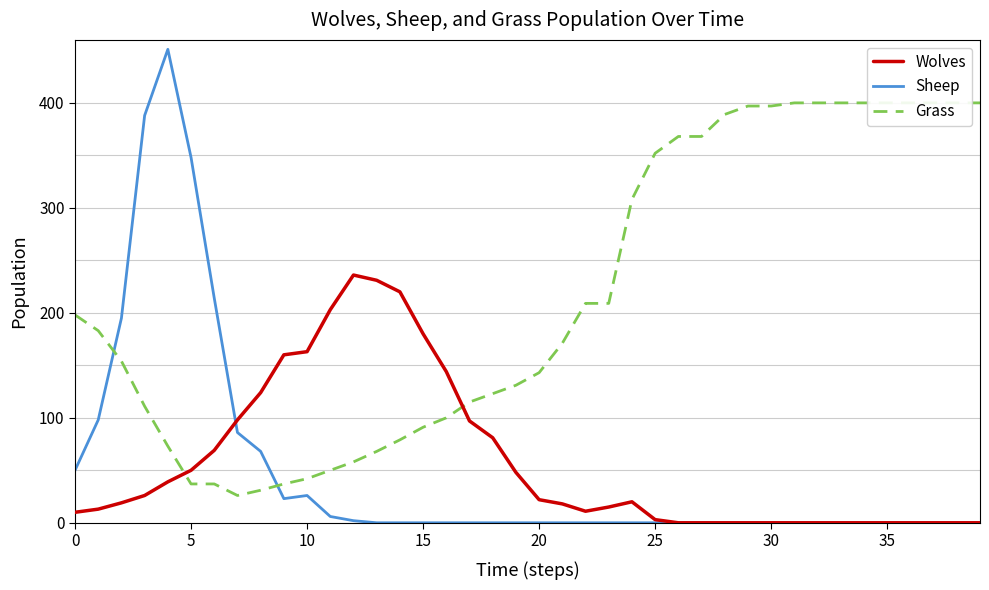

Where is Grass nearest to the value 213?

22